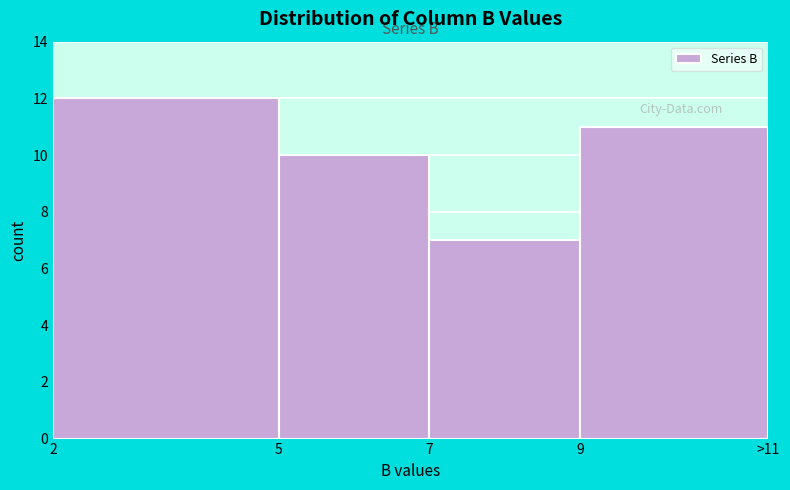

Reading right to left, extract all data points from this chart.

11	7	10	12